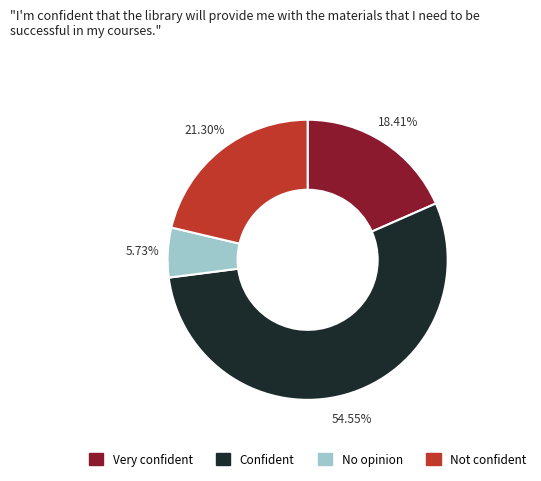

To the nearest percent, what is the difference between the largest and smallest slice percentages?

49%